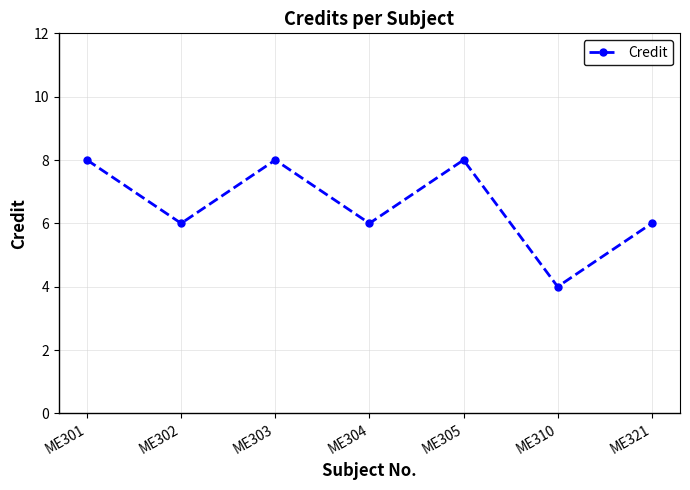

What is the value of the 7th point from the left?

6